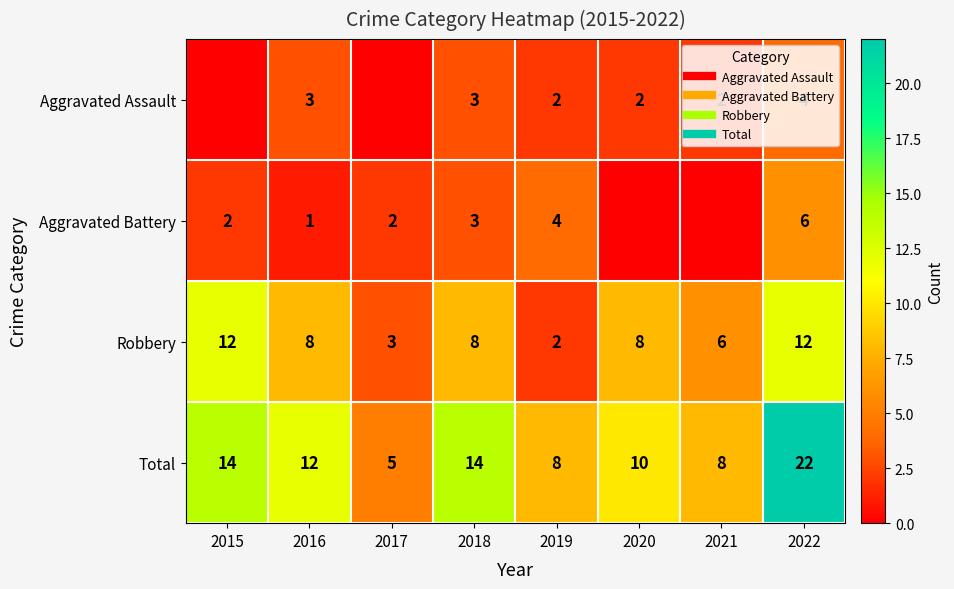

List the series in order of their peak value, lowest first.

Aggravated Assault, Aggravated Battery, Robbery, Total